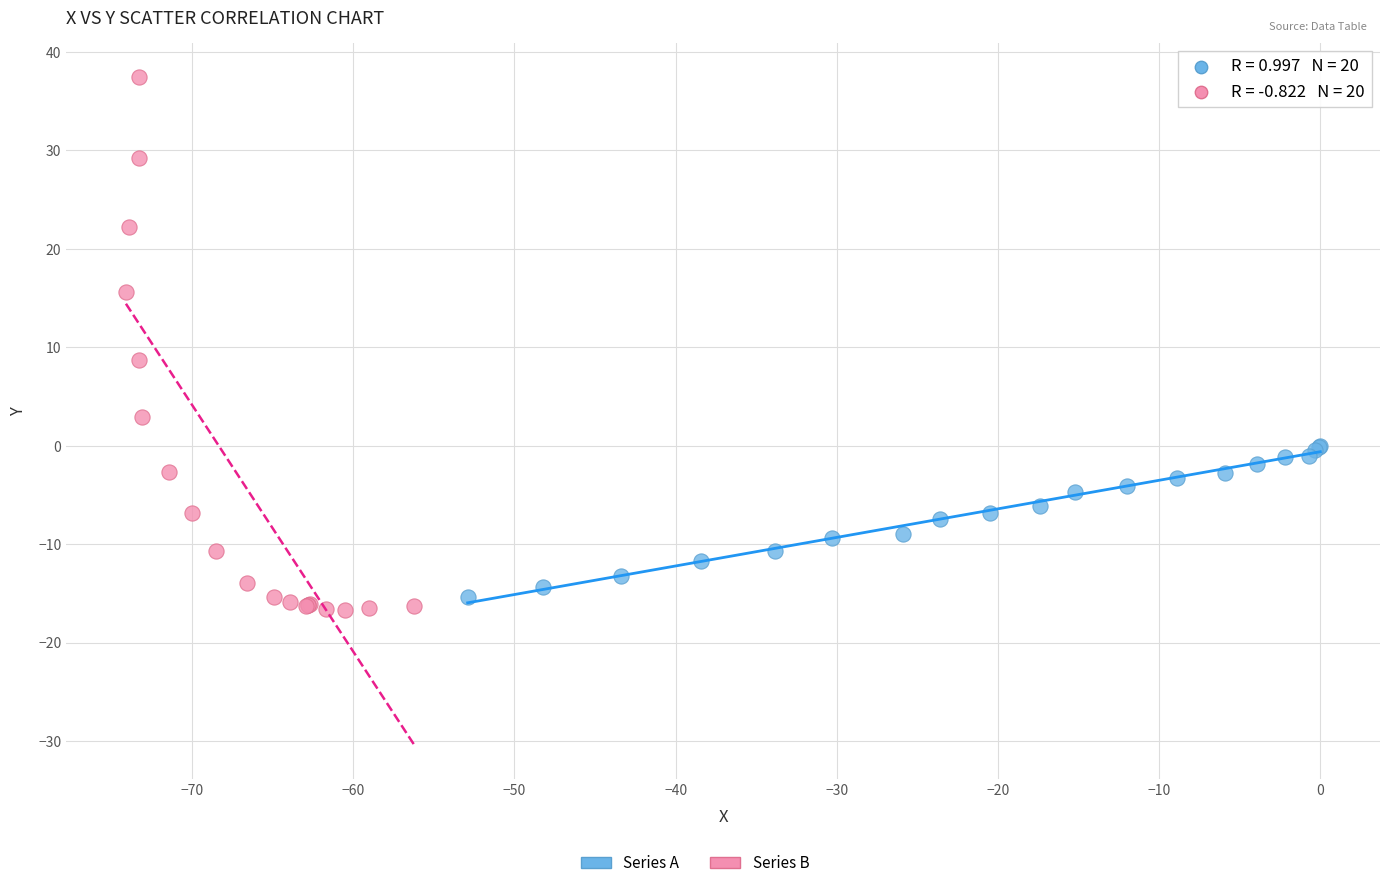

Which series reaches the maximum Y coordinate?

Series B